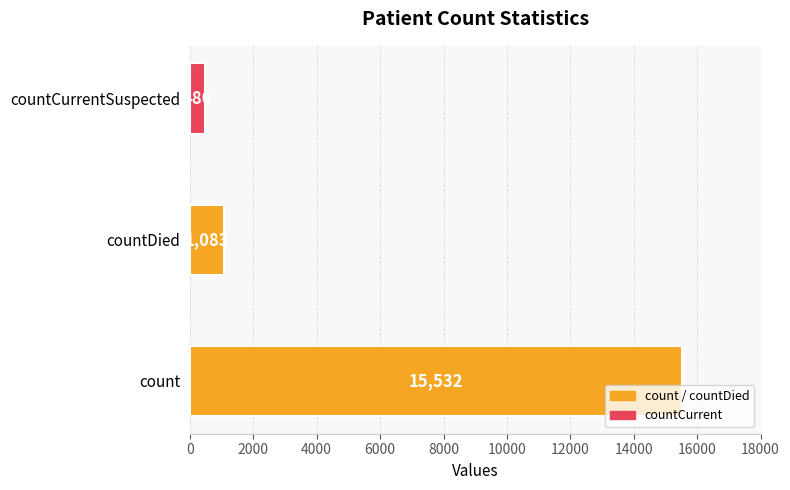

Reading bottom to top, list all the values displayed in this chart.

count=15532	countDied=1083	countCurrentSuspected=486